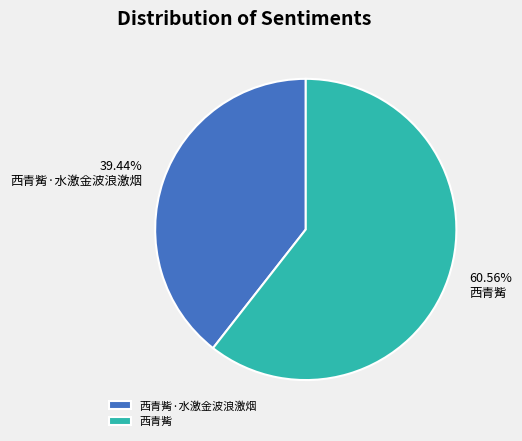

What percentage is NOT represented by 西青觜·水激金波浪激烟?

60.6%